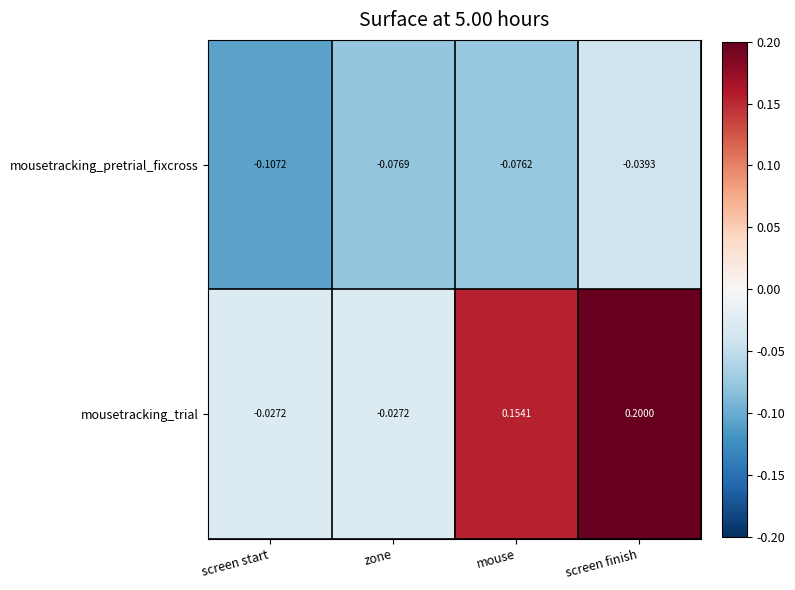

At zone, list the series in order from smallest to largest.

mousetracking_pretrial_fixcross, mousetracking_trial